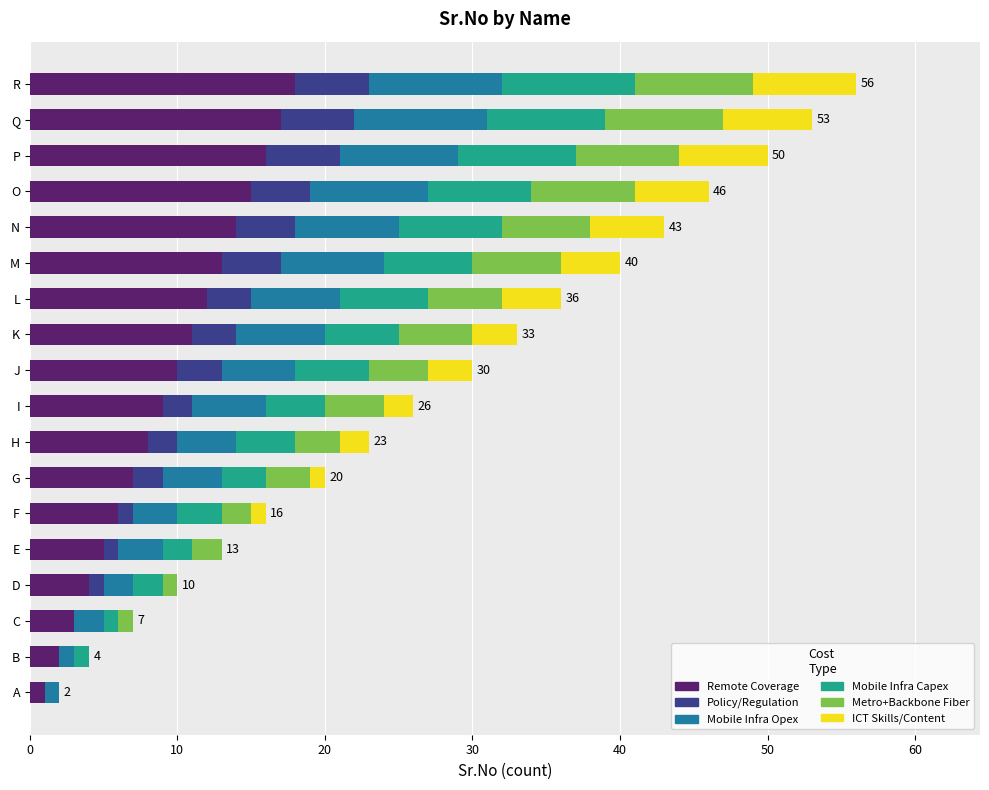

What is the total value across all series at O?

46